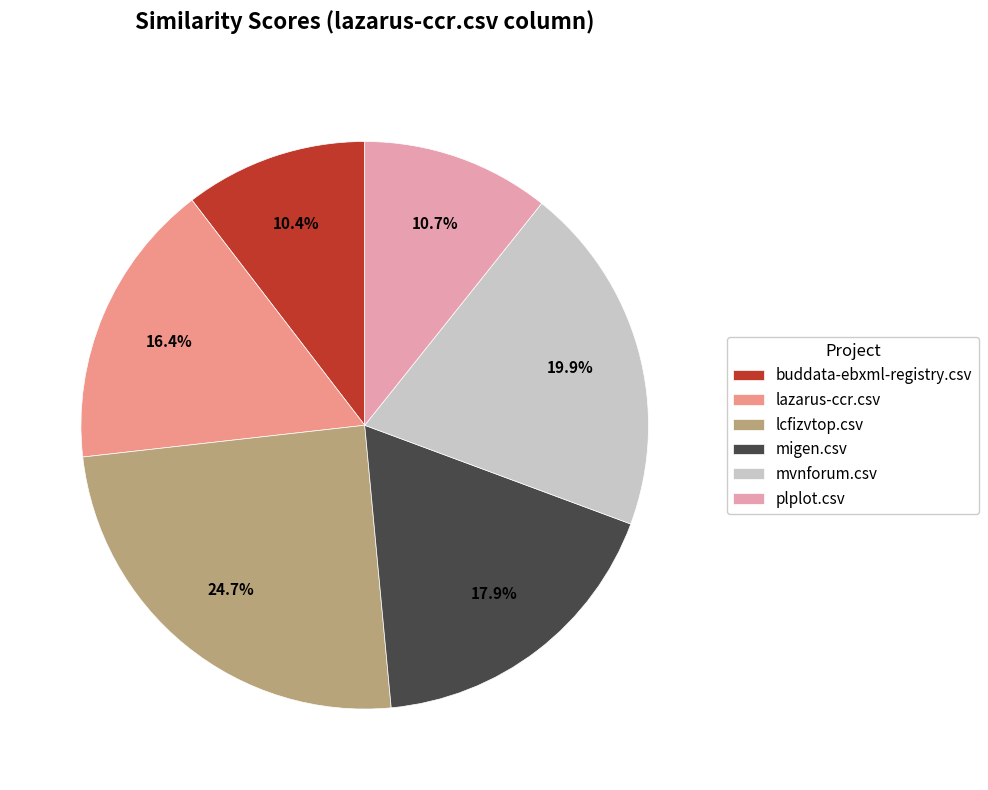

Which slice is the largest?

lcfizvtop.csv